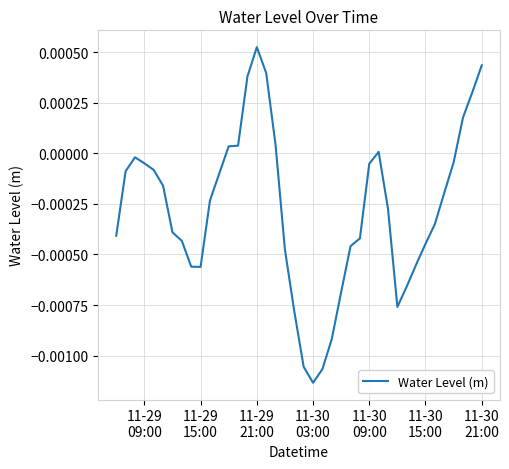

How many positive values are there?

10